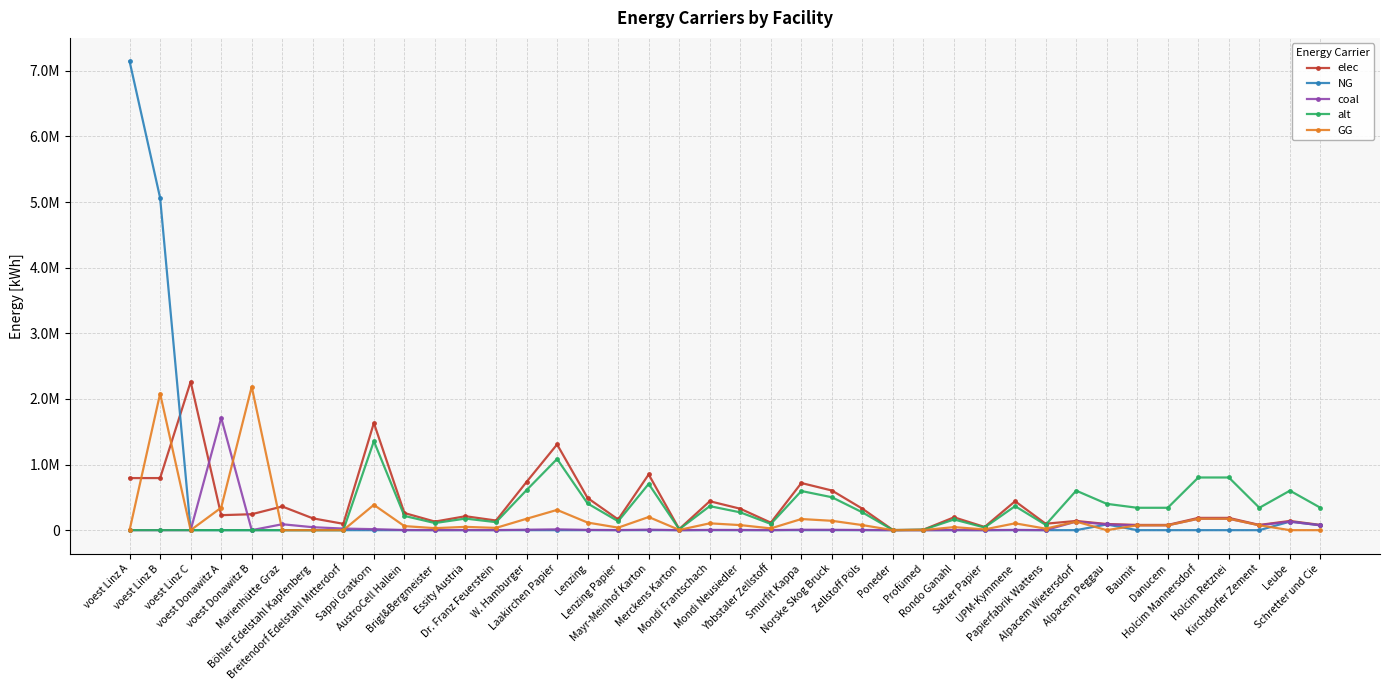

At which label does elec reach its peak?

voest Linz C